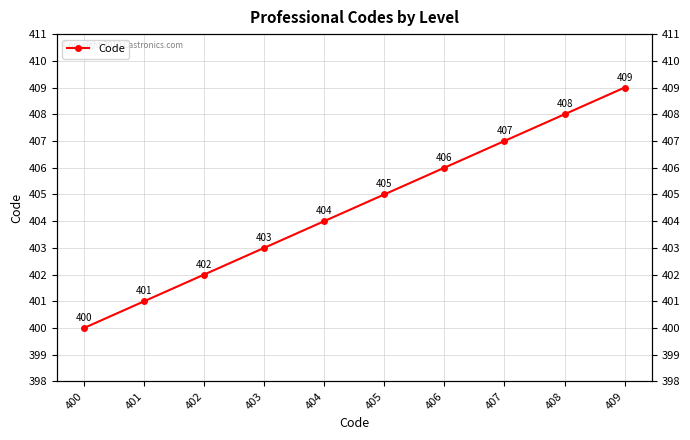

What is the difference between the maximum and minimum values?

9